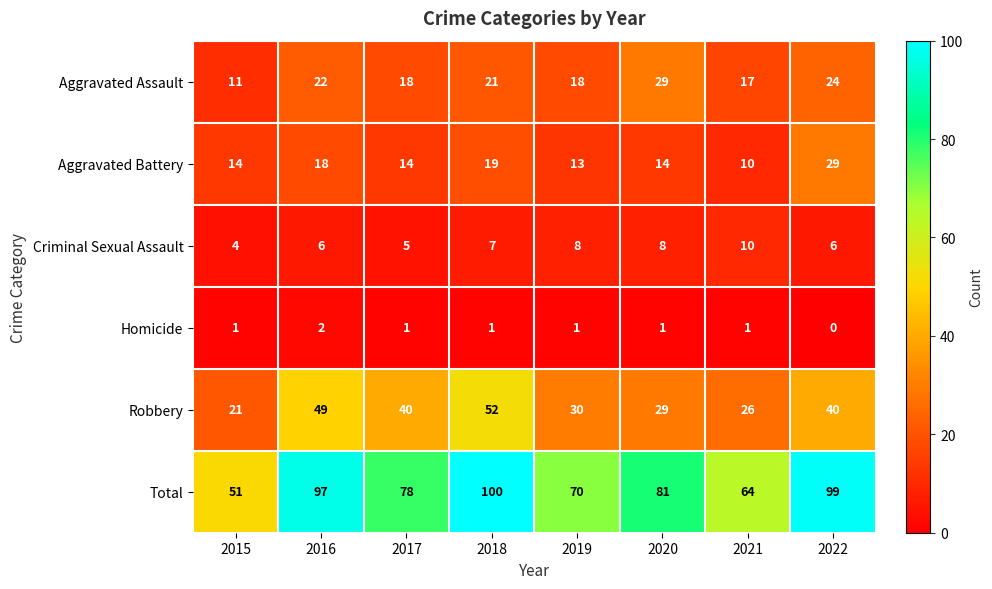

Which category has the highest value across all series?

2018